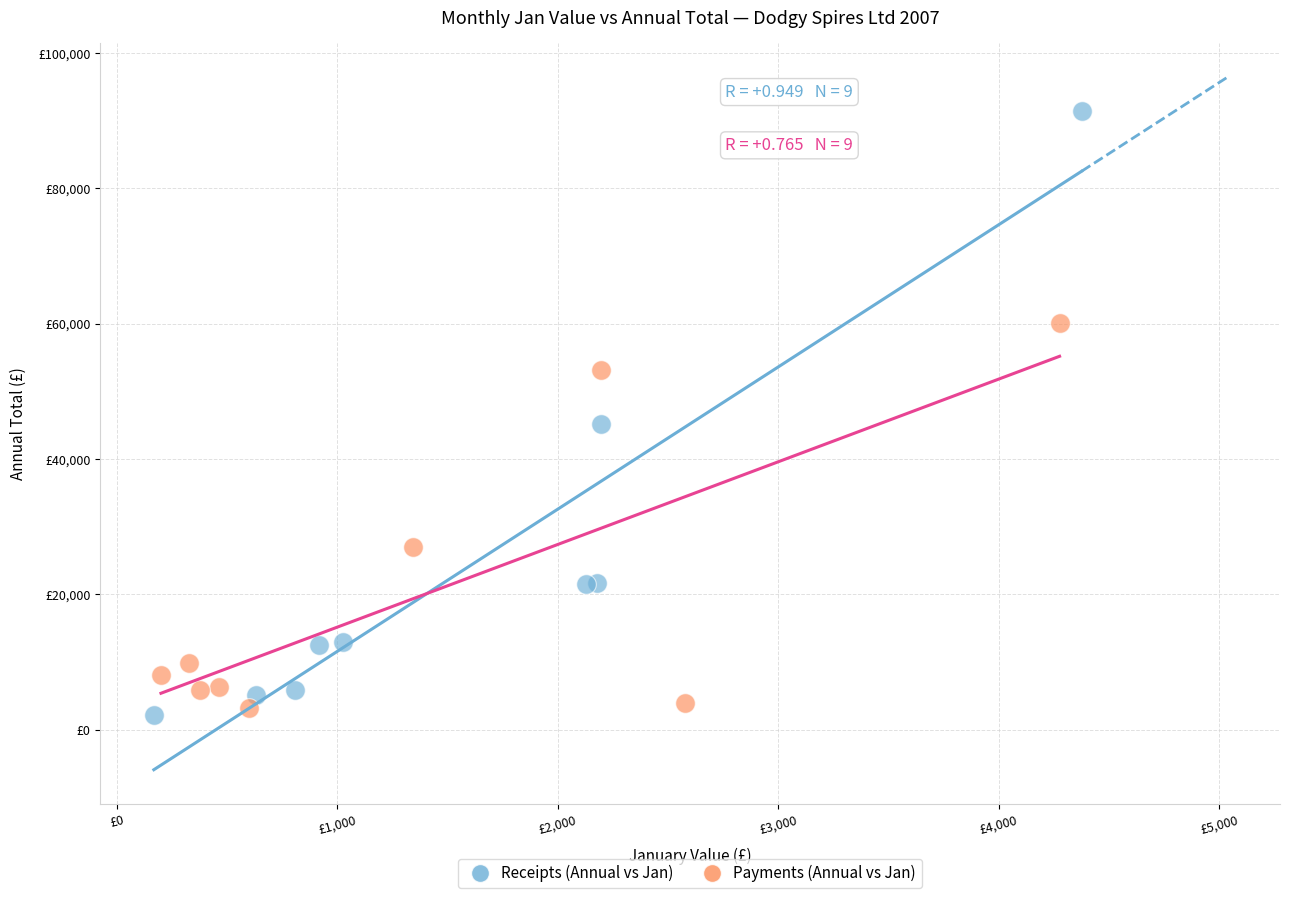

What are all the series names shown in the legend?

Receipts (Annual vs Jan), Payments (Annual vs Jan)